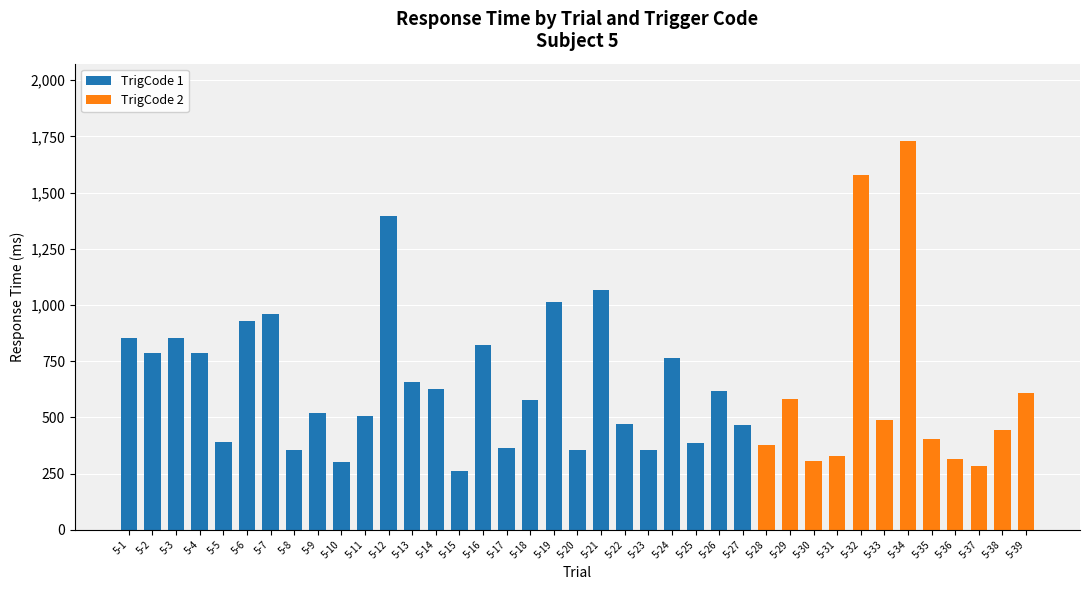

The value of TrigCode 1 at 5-36 is 0. True or false?

True